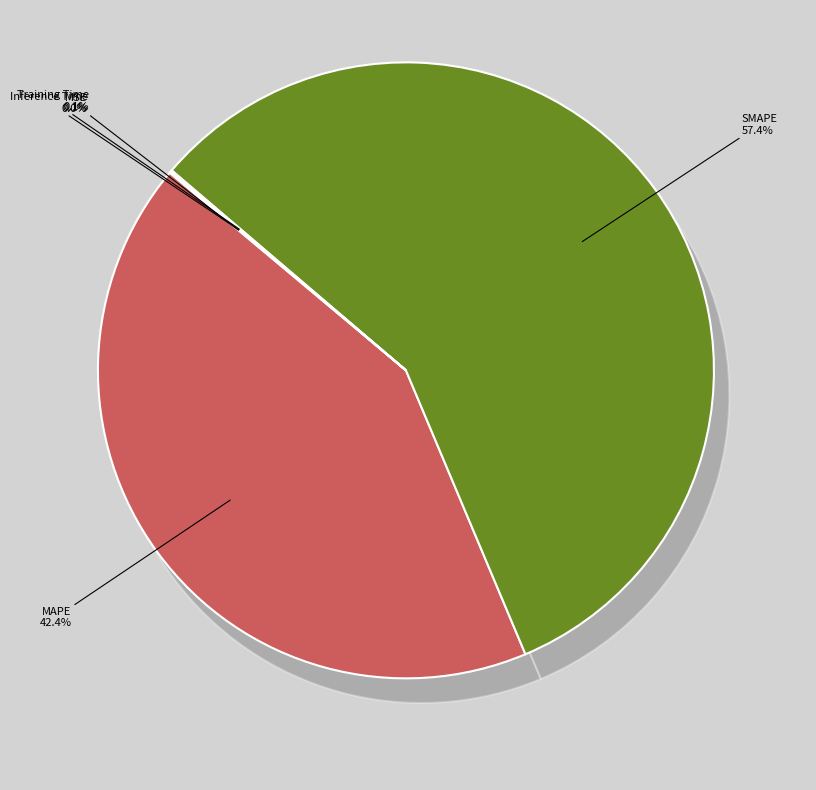

To the nearest percent, what is the combined percentage of Inference Time and SMAPE?

57%